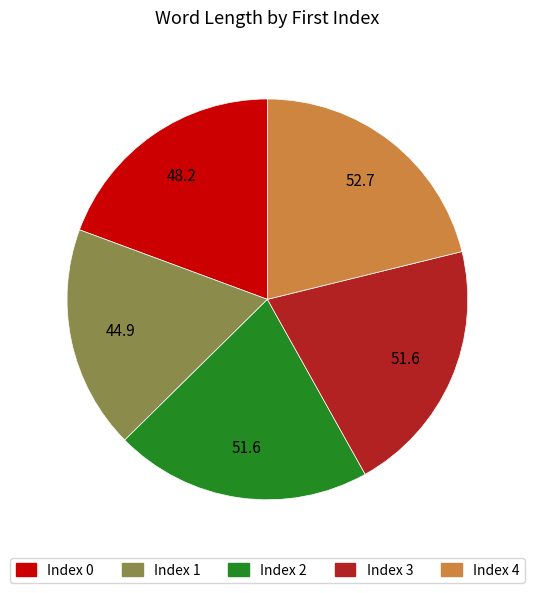

How many slices are in this pie chart?

5